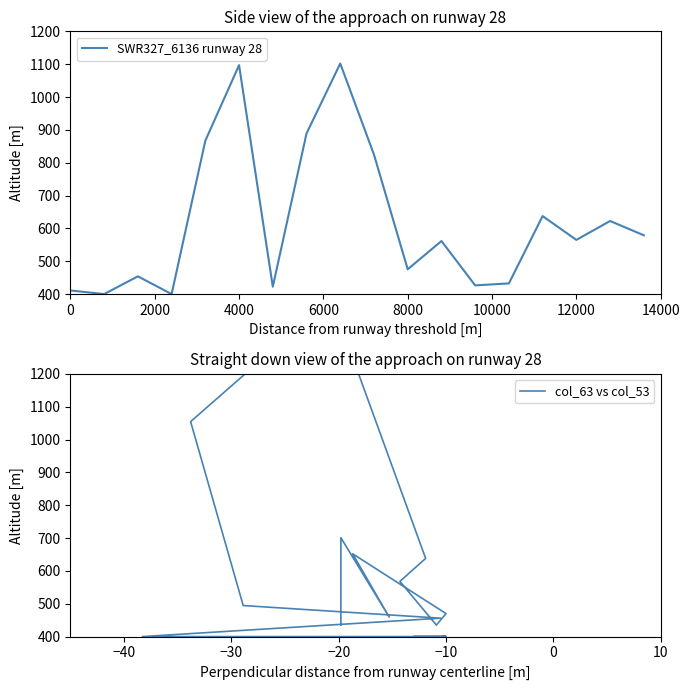

The SWR327_6136 runway 28 series shows 977.9 at 12000. True or false?

False